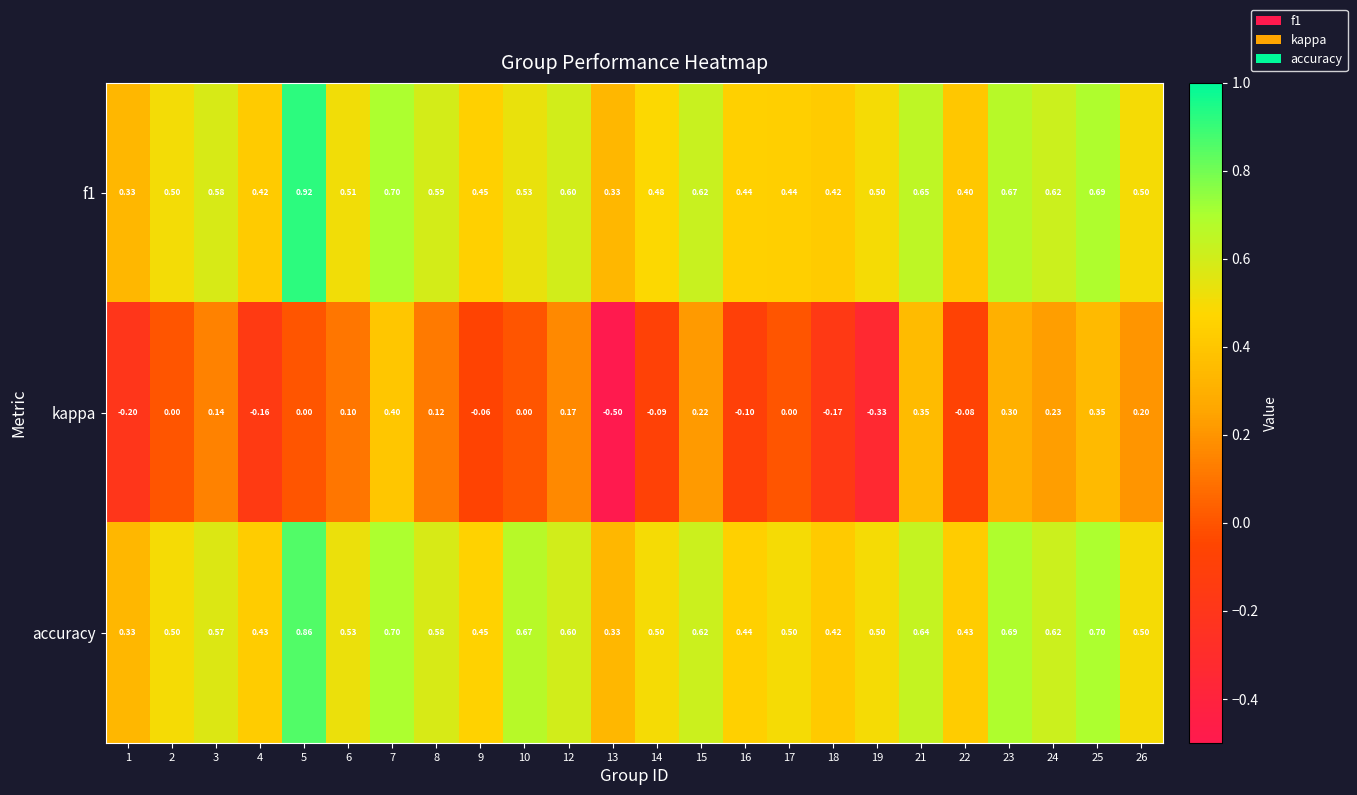

Between 6 and 7, which series saw the biggest shift?

kappa